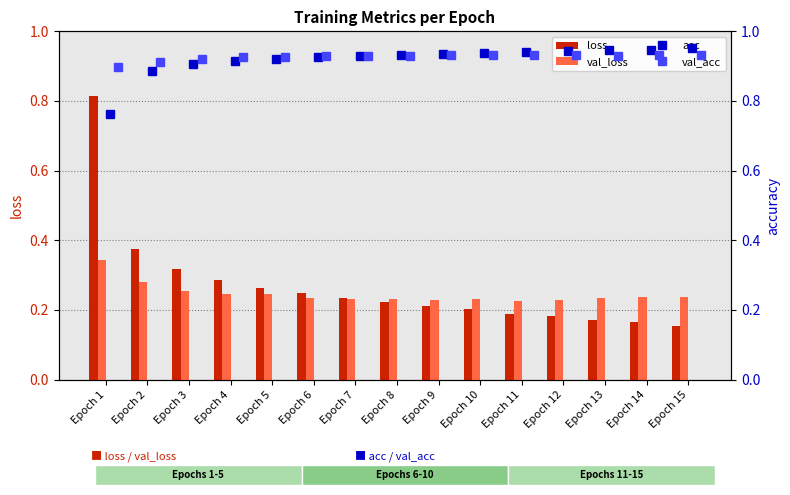

How many categories are shown in the chart?

15